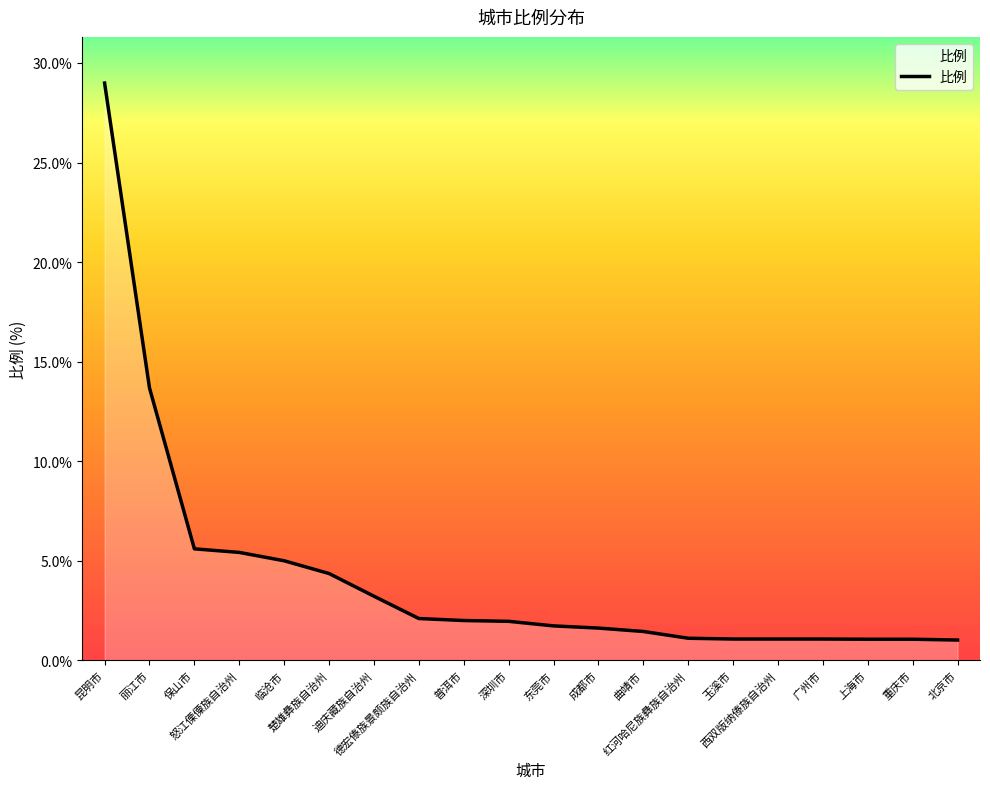

What is the maximum value shown in the chart?

29.0